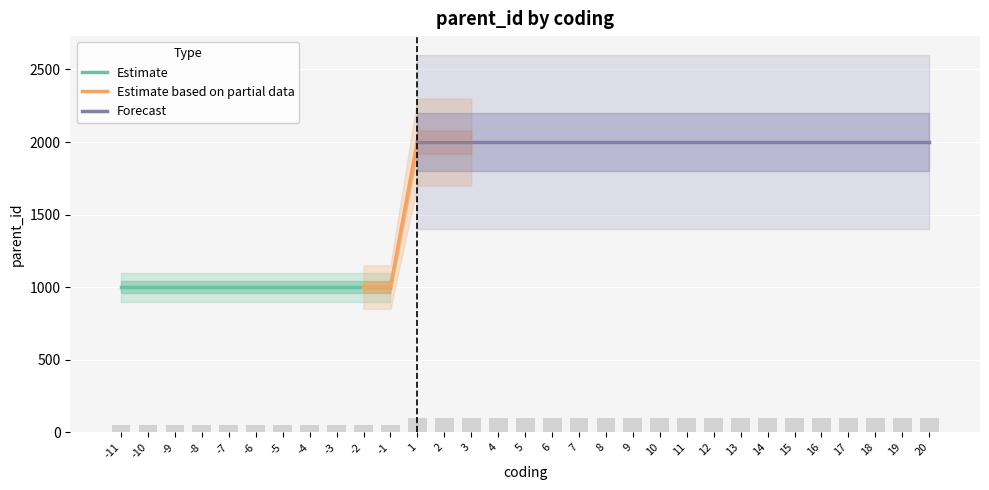

How many data points does each series have?

31